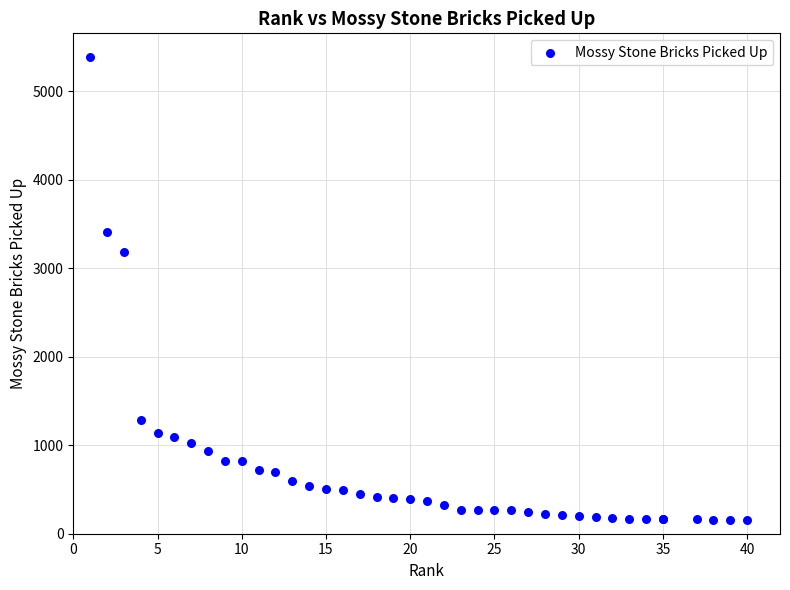

What Y value in the scatter plot is closest to 2772?

3183